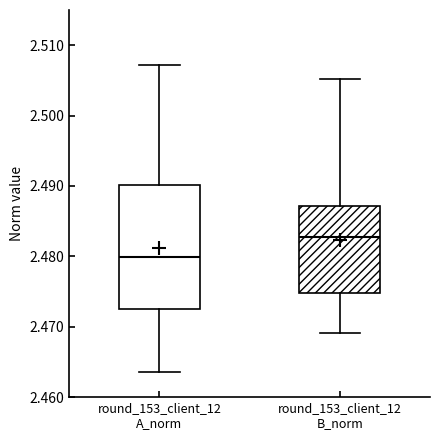

Reading left to right, transcribe this box plot: for each box, give where its median line is, the range the box spans, and where its two whiskers end, as read against the y-axis. The values are not printed on the chart, so give them approximately, as read against the axis.

round_153_client_12 A_norm: median 2.480, box 2.473 to 2.490, whiskers 2.464 to 2.507
round_153_client_12 B_norm: median 2.483, box 2.475 to 2.487, whiskers 2.469 to 2.505